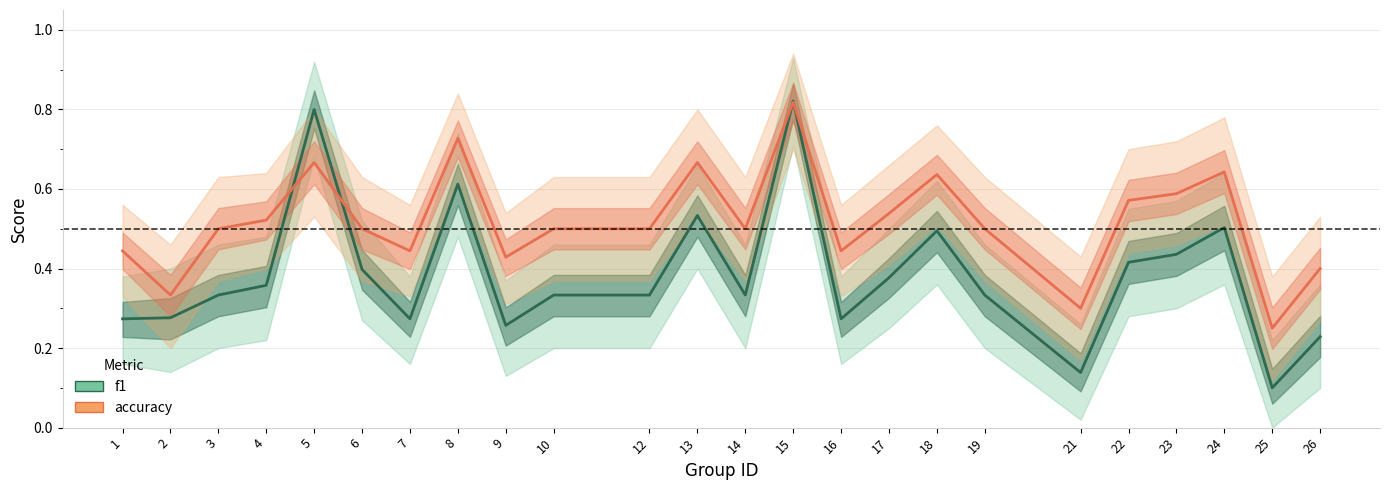

At which category does accuracy reach its first local valley?

2